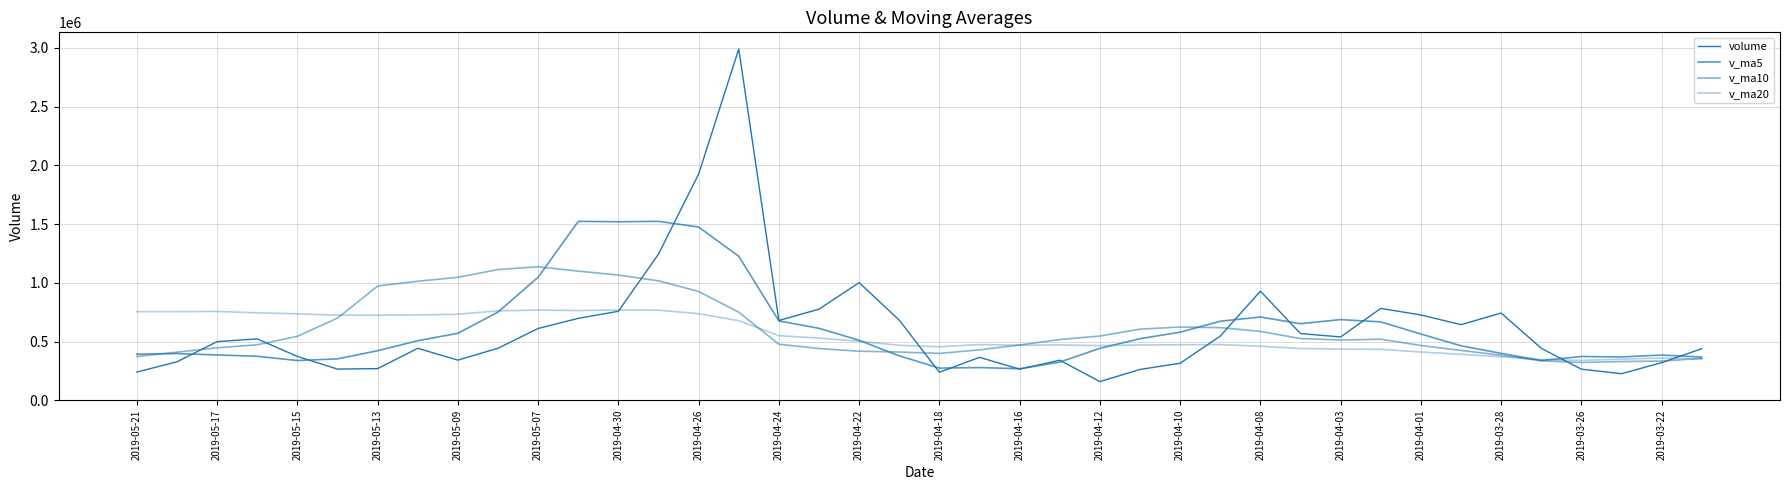

Reading left to right, extract all data points from this chart.

volume: 239778.8	327469.7	499088.9	522340.5	372847.6	265095.6	269247.6	442214.5	341291.8	442865.4	611118.5	697406.8	757412.2	1245050.5	1925913.5	2991577.8	679135.1	775697.8	1001559.2	681642.8	238220.6	365280.7	264562.5	340867.2	158714.3	262010.2	315048.0	545902.5	929164.7	567649.6	538925.0	781818.4	726246.1	643430.4	742641.2	442254.9	264430.9	226011.2	319876.2	438845.3
v_ma5: 392305.1	397368.5	385724.0	374349.2	338139.4	352143.0	421347.6	506979.4	570018.9	750770.7	1047380.3	1523472.2	1519817.8	1523474.9	1474776.6	1225922.5	675251.1	612480.2	510253.2	378114.8	273529.0	278287.0	268240.5	324508.5	442168.0	523955.0	579338.0	672692.0	708760.8	651613.9	686612.2	667278.2	563800.7	463753.7	399042.9	338283.7	372251.6	368538.9	384801.1	367516.6
v_ma10: 372224.0	409358.0	446351.7	472184.0	544455.1	699761.6	972409.9	1013398.6	1046746.9	1112773.7	1136651.4	1099361.6	1066149.0	1016864.0	926445.7	749725.8	476769.0	440360.3	417380.8	410141.3	398742.0	428812.5	470466.2	516634.6	546890.9	605283.6	623308.1	618246.4	586257.2	525328.4	512448.0	519764.9	466169.8	424277.4	383279.8	335853.1	321151.1	329266.3	333469.4	355770.1
v_ma20: 754437.7	754359.8	756250.4	744524.0	735450.4	724743.7	724589.4	726879.5	732063.9	761457.5	767696.7	764087.0	768307.6	766749.3	736668.3	677504.7	550038.6	529303.3	501819.0	467734.9	455595.0	474288.7	468318.0	470456.0	465085.3	470568.4	472229.6	473756.4	459863.3	440549.2	435457.4	433248.4	410418.1	391545.1	370119.4	346112.7	339384.5	349446.8	359124.1	352474.3